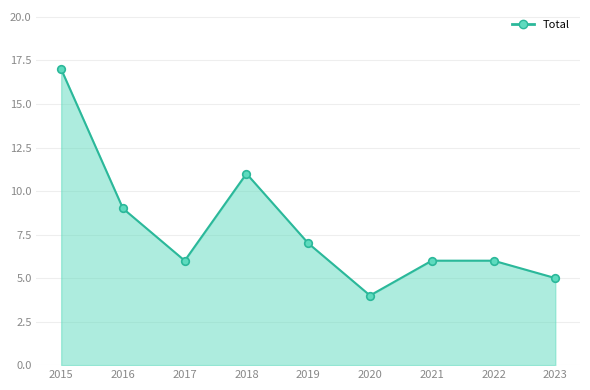

What is the ratio of the value at 2020 to the value at 2019?

0.6